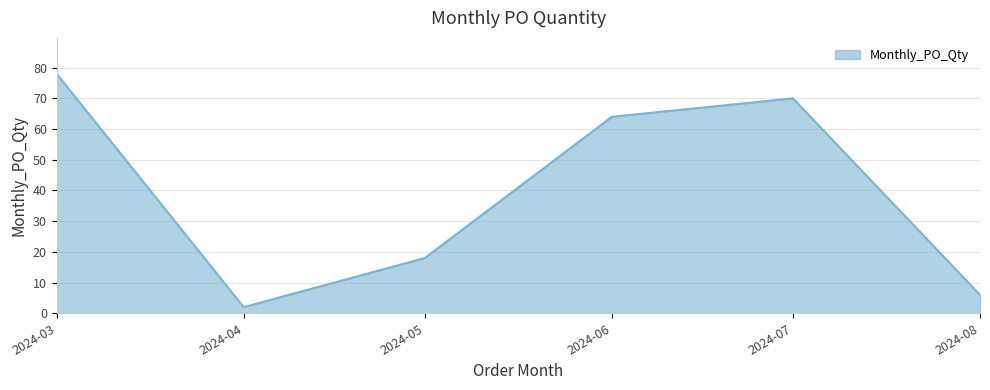

Which label corresponds to the smallest value in the chart?

2024-04